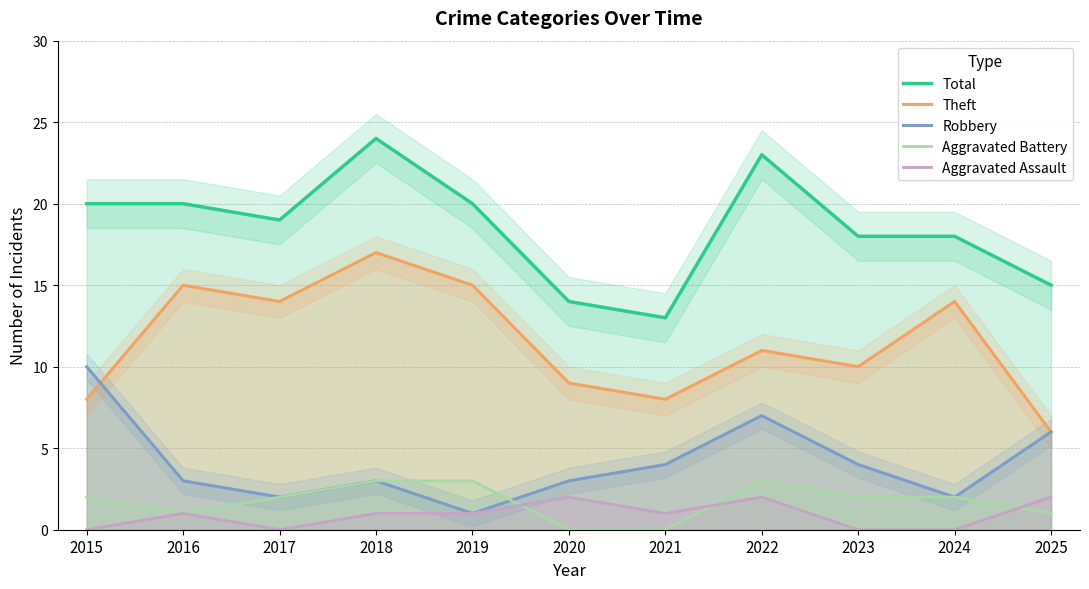

Where is the first local maximum for Theft?

2016